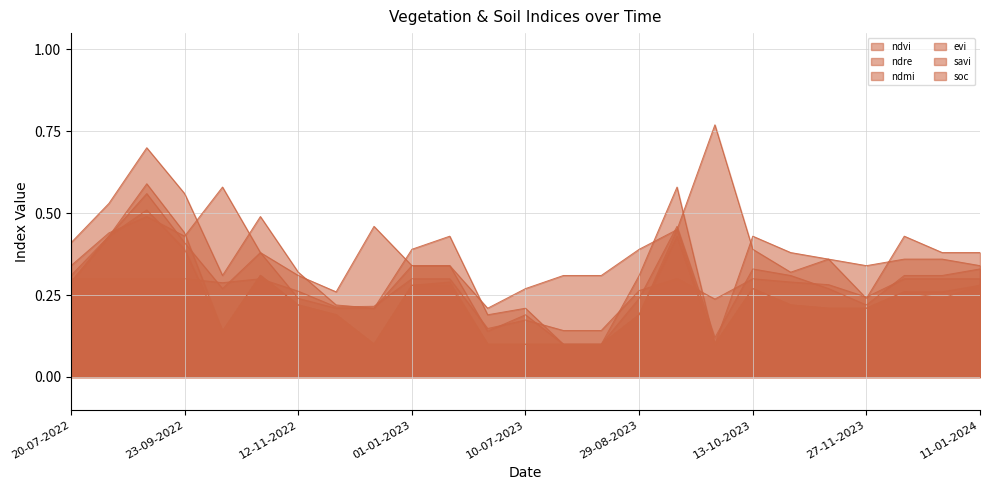

At which category does ndre reach its first local valley?

13-10-2022